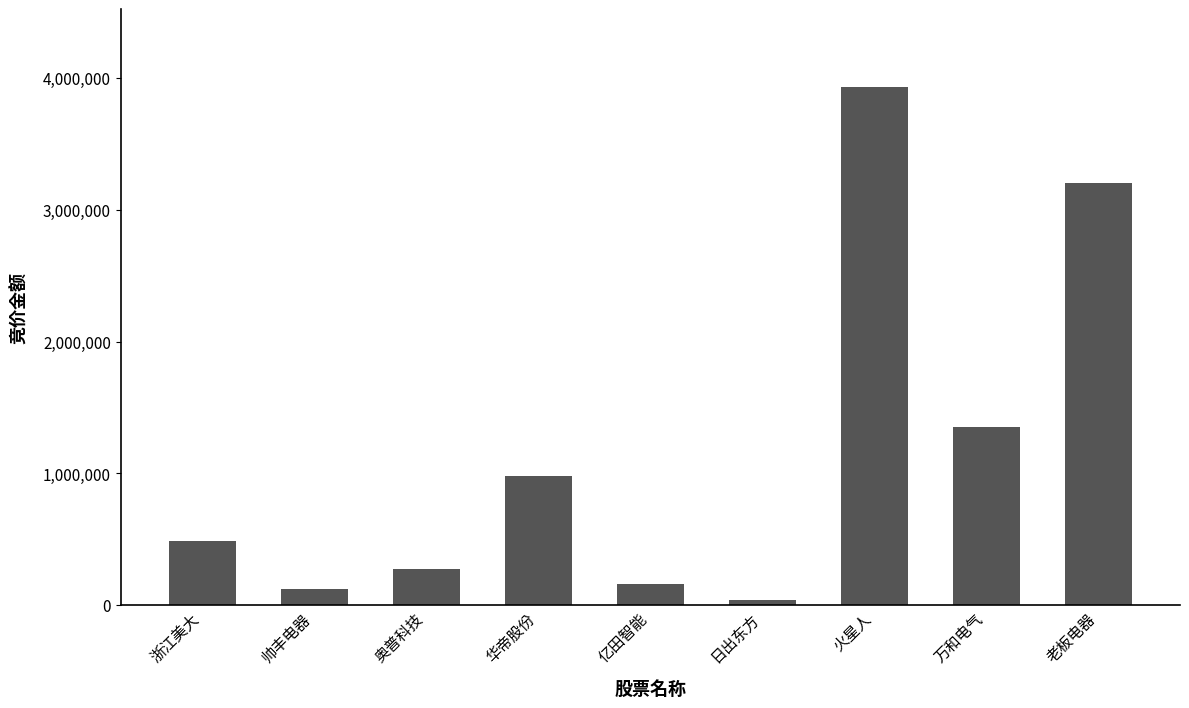

Reading right to left, list all the values displayed in this chart.

3205059	1352553	3932140	35760	157976	980840	271837	123210	488592